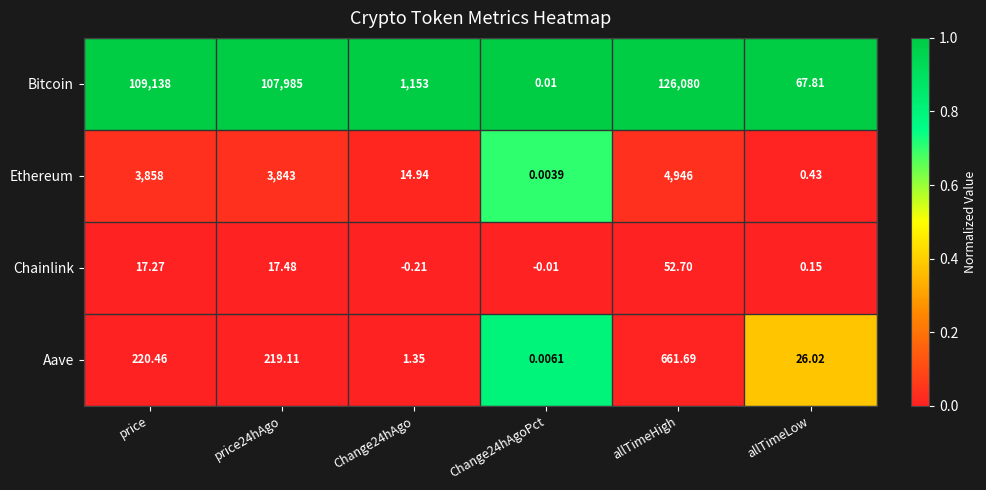

At how many categories does at least one series exceed 0?

6